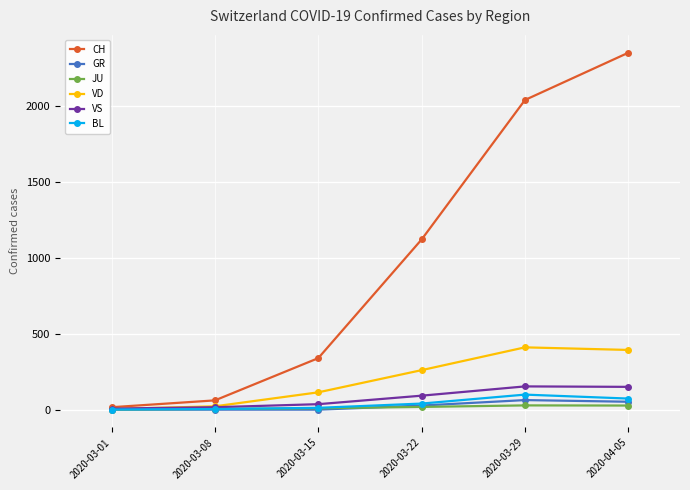

The value of JU at 2020-04-05 is 27. True or false?

True